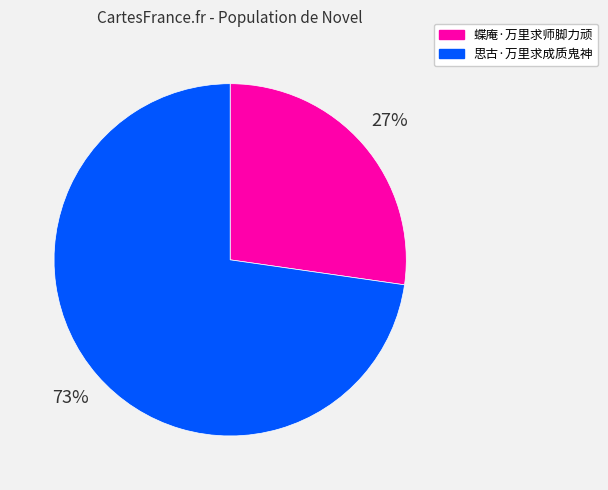

To the nearest percent, what is the combined percentage of 思古·万里求成质鬼神 and 蝶庵·万里求师脚力顽?

100%